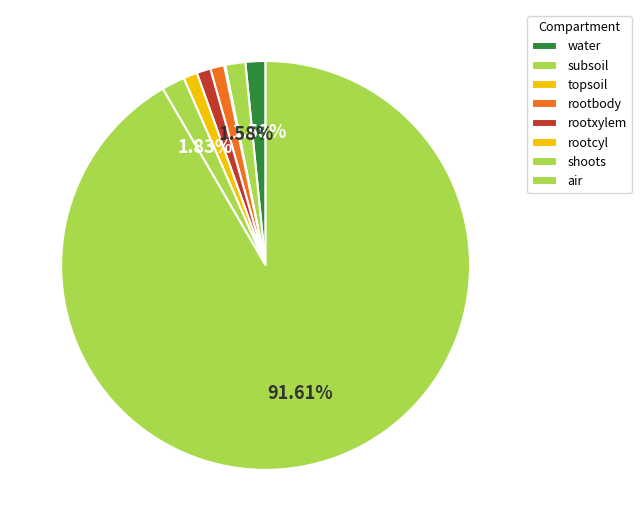

Is the sum of topsoil and air greater than half?

Yes